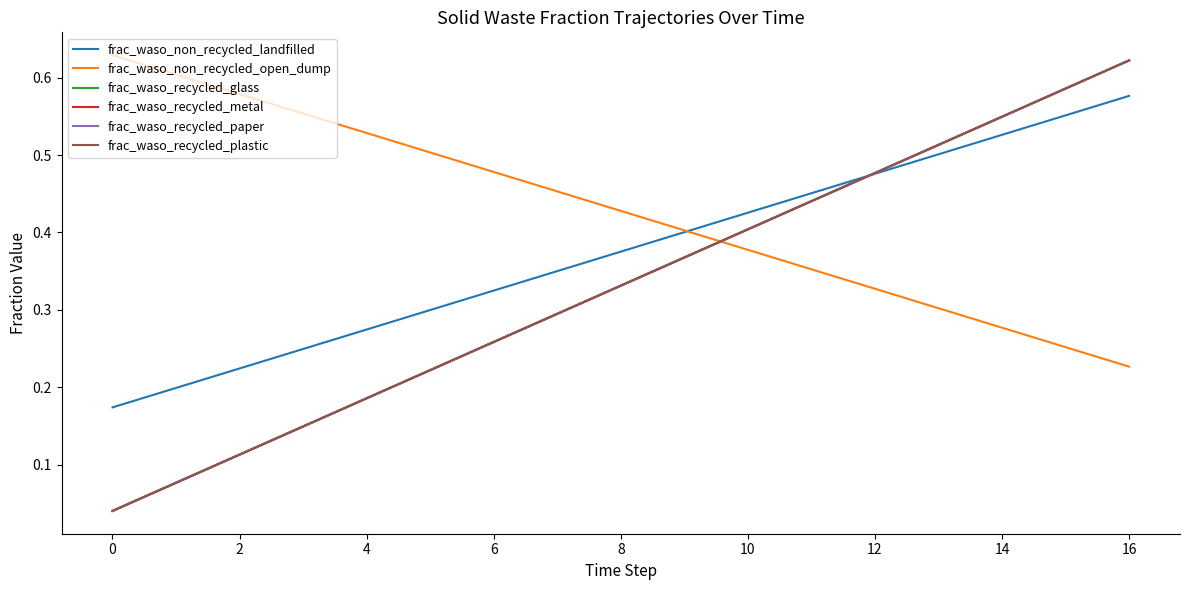

Does the chart display data point markers on the line(s)?

No